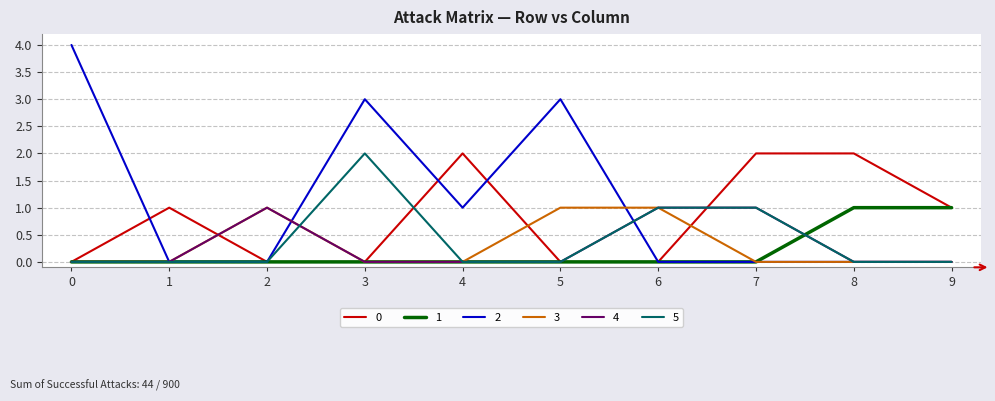

Reading left to right, what are all the values shown in this chart?

0: 0	1	0	0	2	0	0	2	2	1
1: 0	0	0	0	0	0	0	0	1	1
2: 4	0	0	3	1	3	0	0	0	0
3: 0	0	1	0	0	1	1	0	0	0
4: 0	0	1	0	0	0	1	1	0	0
5: 0	0	0	2	0	0	1	1	0	0